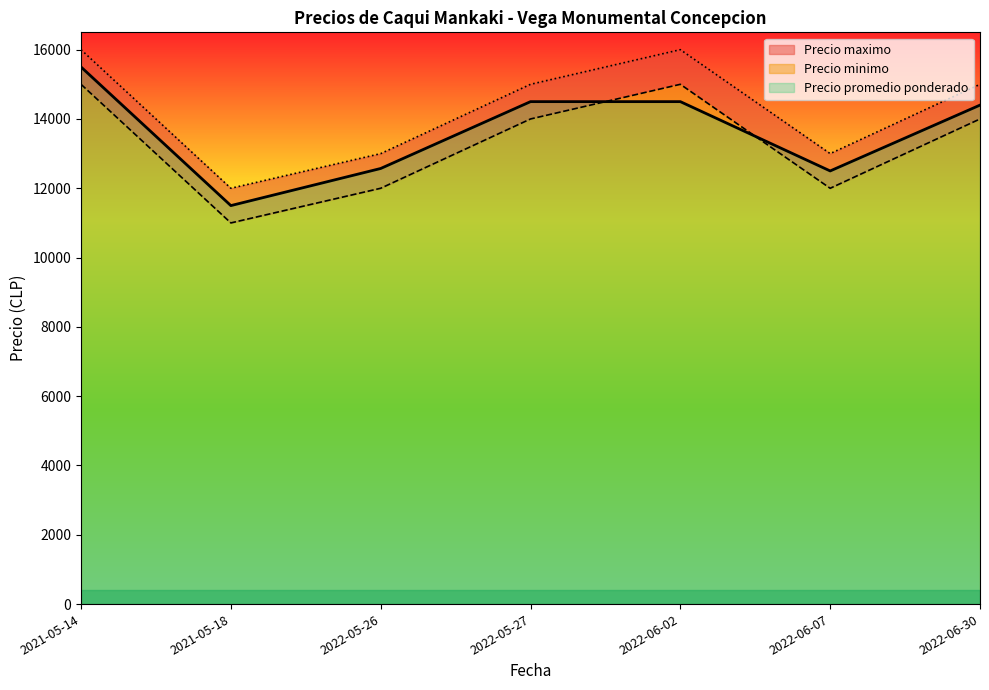

In Precio promedio ponderado, how many points are lower than both neighbors (excluding endpoints)?

2